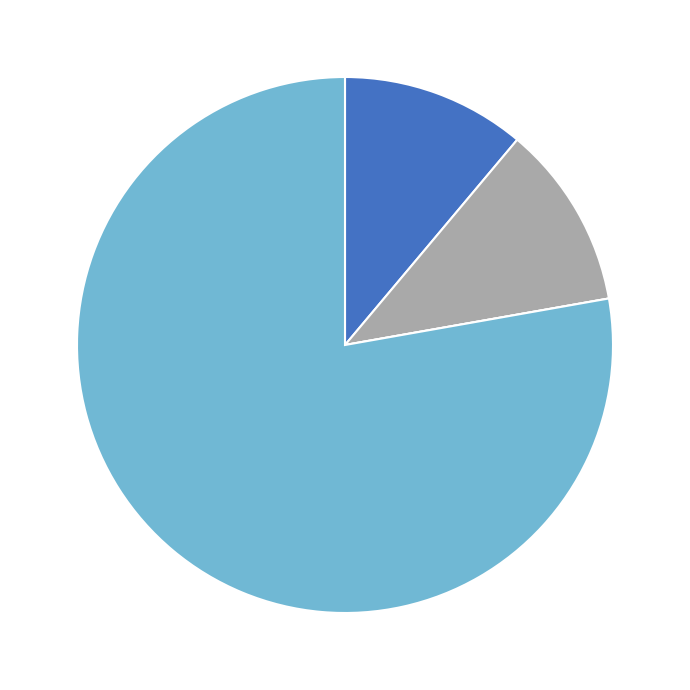

Is there any slice that represents more than half of the pie?

Yes